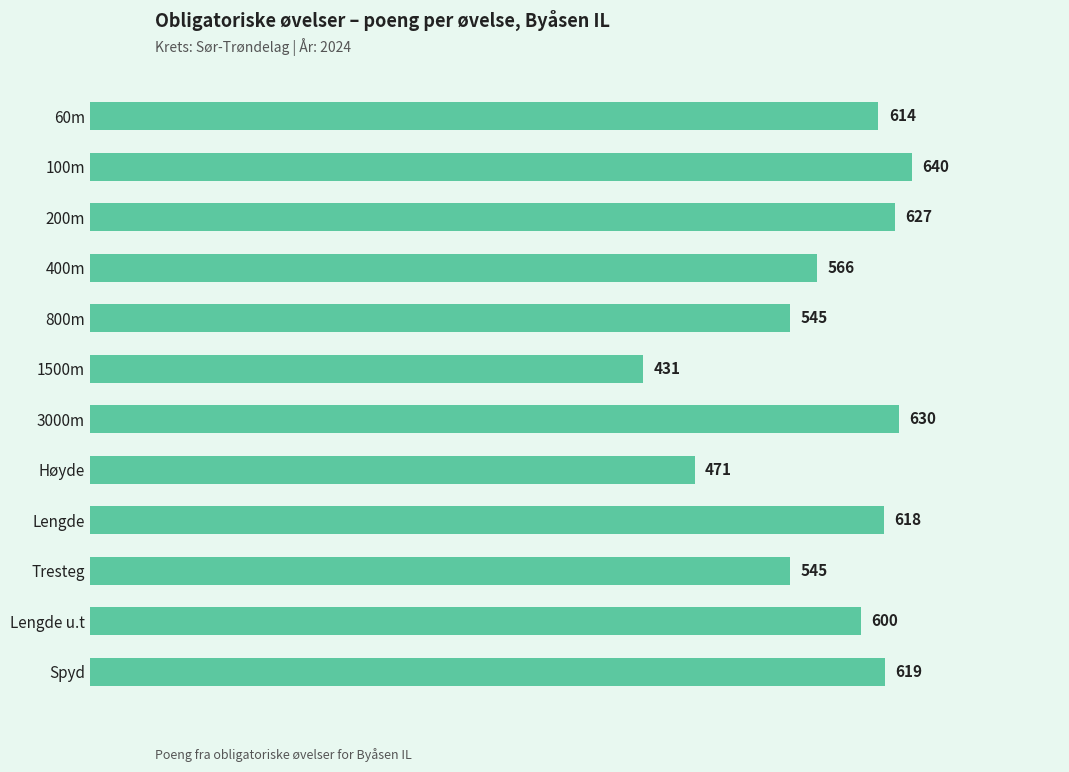

What is the approximate value at 100m, to the nearest 10?

640